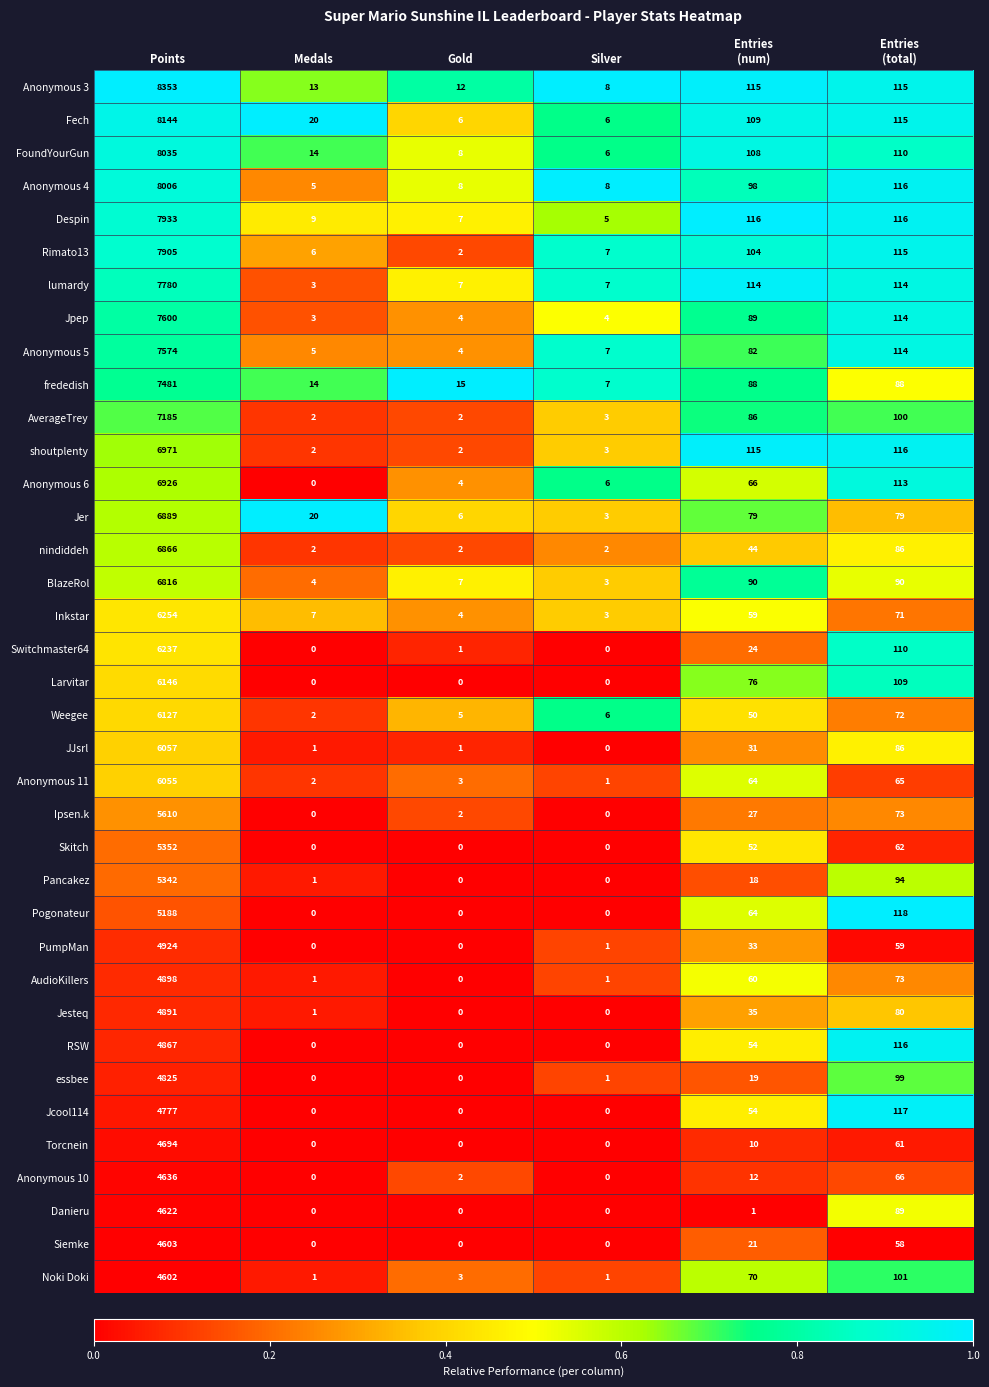

The Anonymous 5 series shows 2 at Gold. True or false?

False